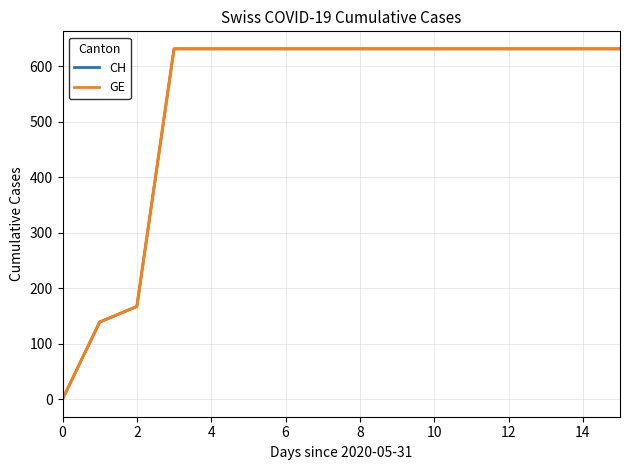

At how many categories does at least one series exceed 576?

13